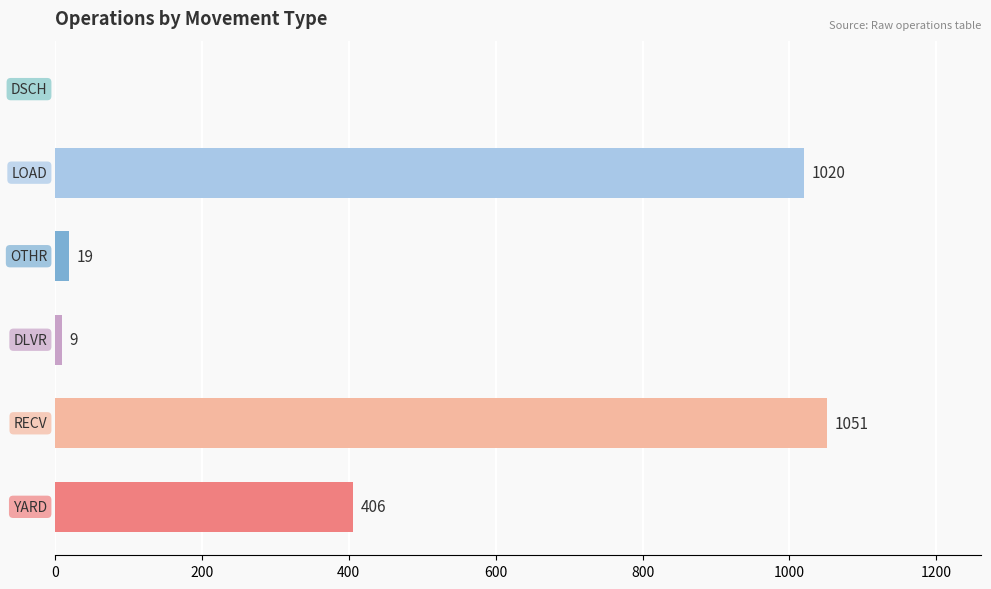

How many positive values are there?

5